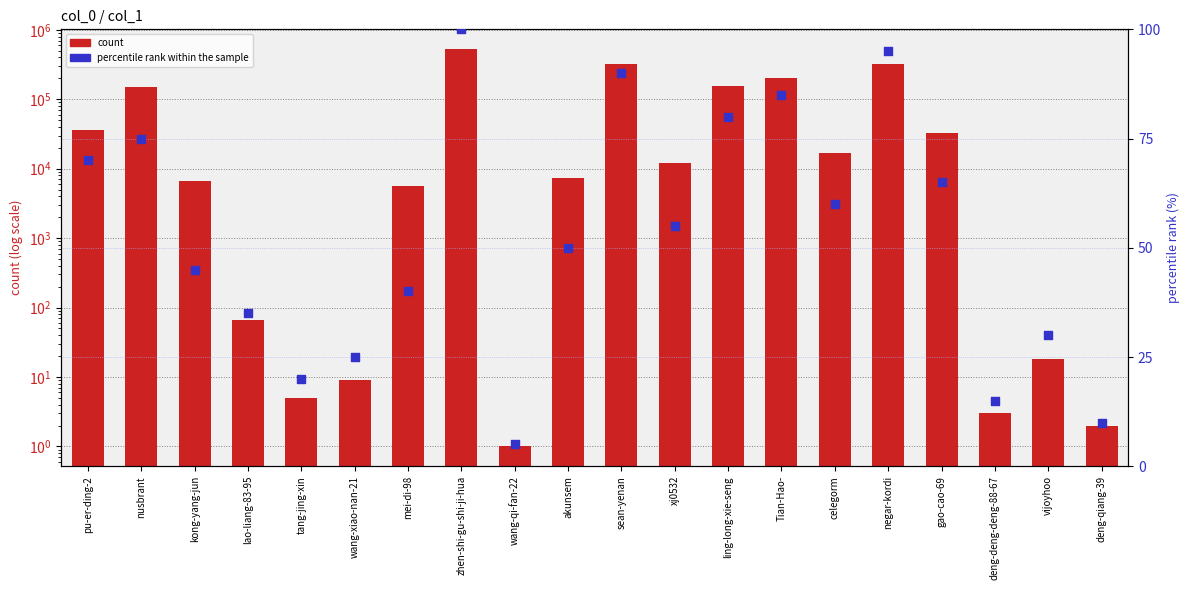

Which series has the largest Y range (max minus min)?

count